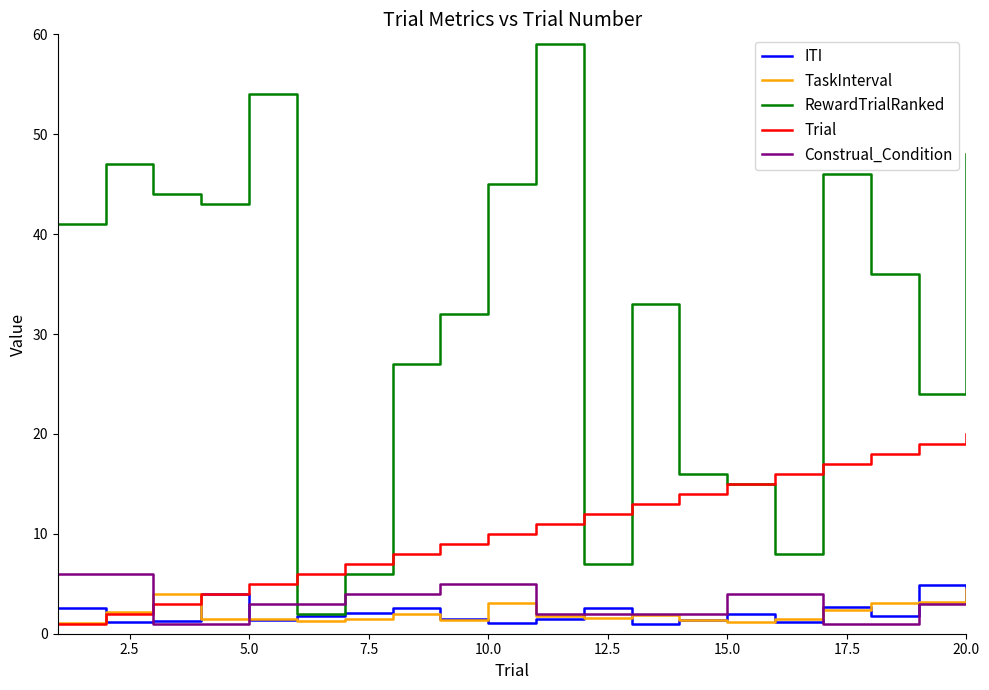

Which series has the largest total across all categories?

RewardTrialRanked